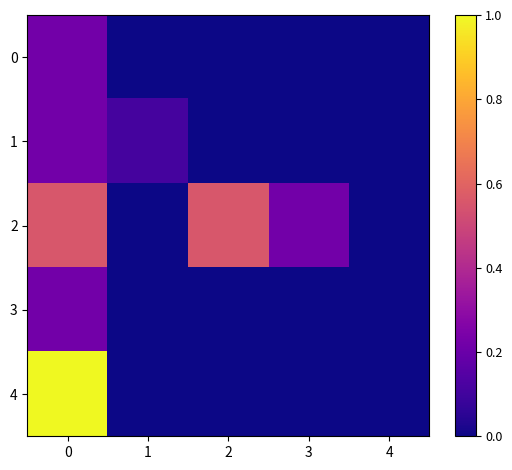

Which series has the largest range (max minus min)?

4